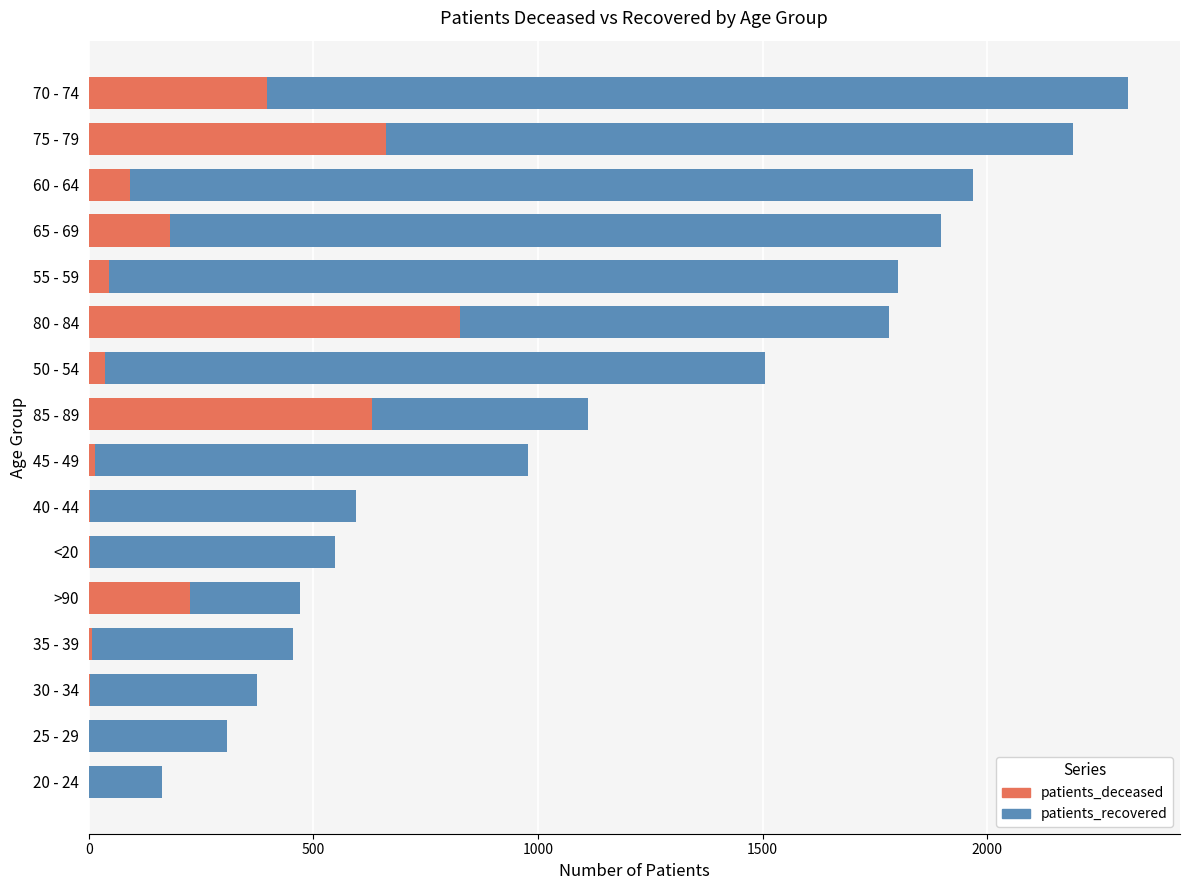

How many data points in patients_recovered are above 1112?

7